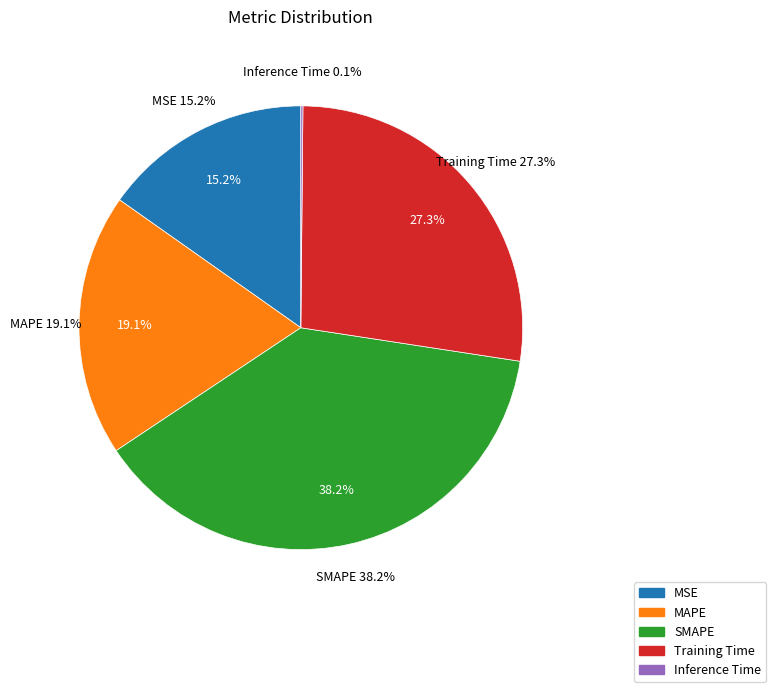

Count the number of slices in the pie.

5